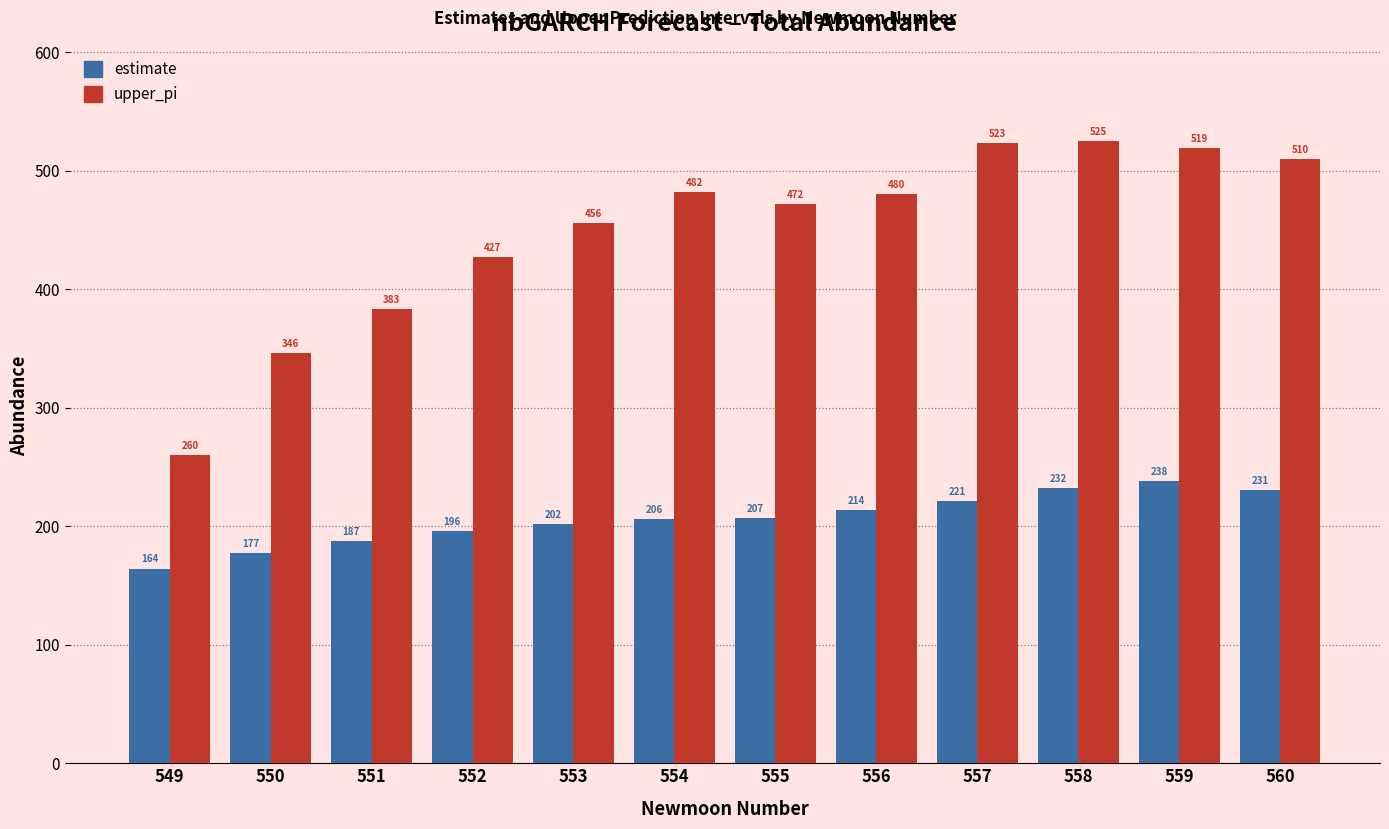

How many data points in upper_pi are less than 480?

6